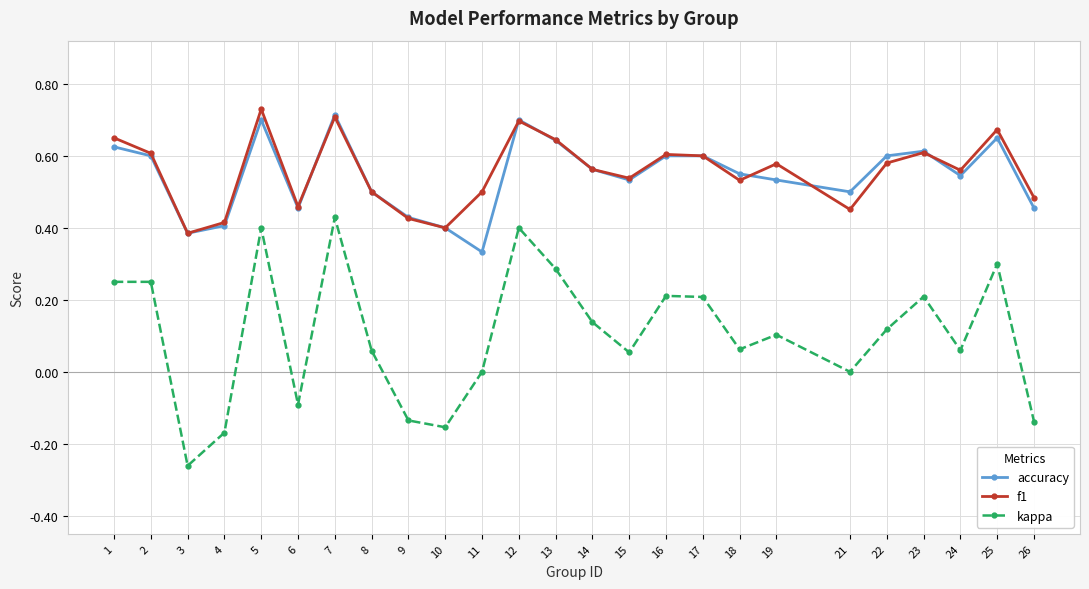

Rank the series at 11 from highest to lowest value.

f1, accuracy, kappa